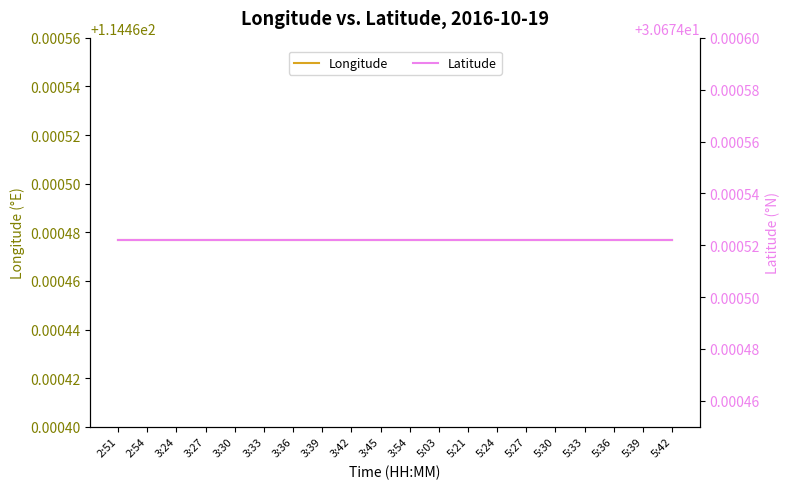

What is the sum of the Longitude values at 2:51 and 3:45?

228.9